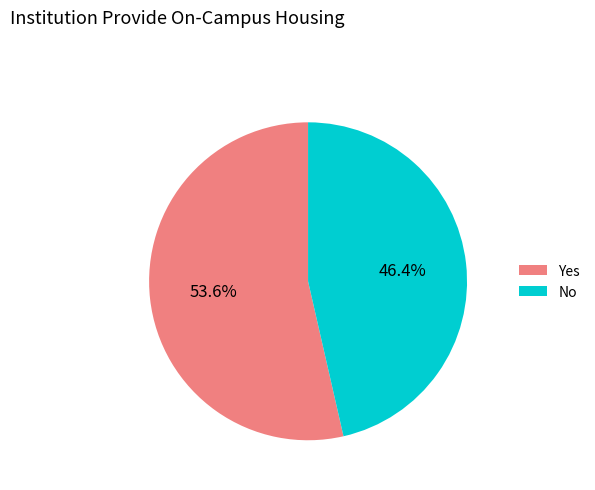

What is the largest slice in the pie chart?

Yes